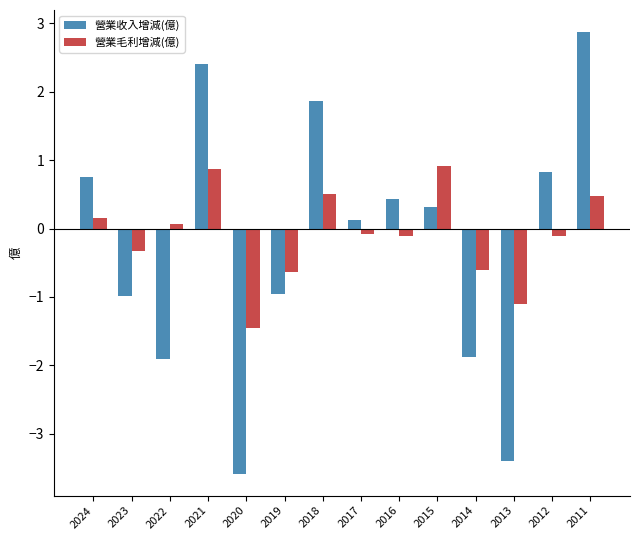

Reading right to left, list all the values displayed in this chart.

營業收入增減(億): 2011=2.9	2012=0.8	2013=-3.4	2014=-1.9	2015=0.3	2016=0.4	2017=0.1	2018=1.9	2019=-1.0	2020=-3.6	2021=2.4	2022=-1.9	2023=-1.0	2024=0.8
營業毛利增減(億): 2011=0.5	2012=-0.1	2013=-1.1	2014=-0.6	2015=0.9	2016=-0.1	2017=-0.1	2018=0.5	2019=-0.6	2020=-1.5	2021=0.9	2022=0.1	2023=-0.3	2024=0.2